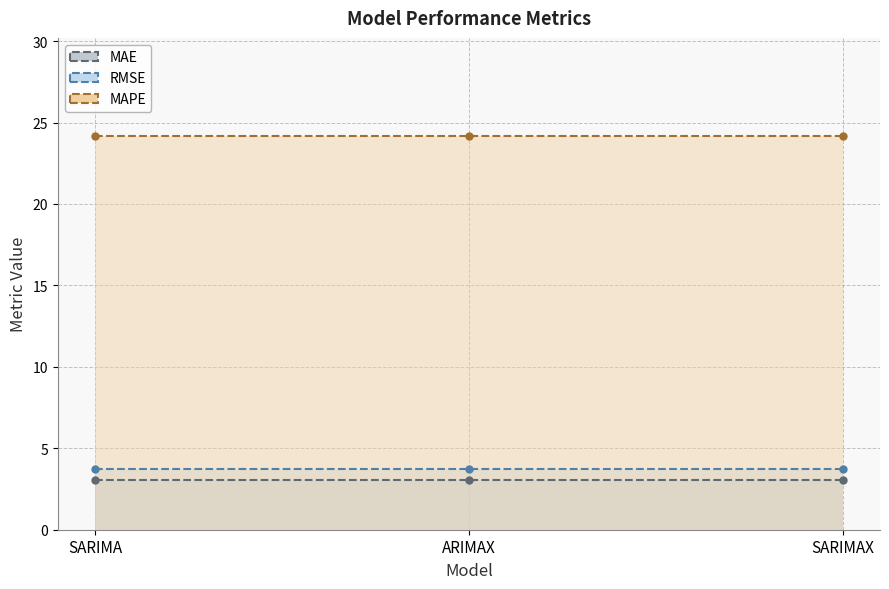

Reading left to right, transcribe all the data shown in this chart.

MAE: 3.0	3.0	3.0
RMSE: 3.7	3.7	3.7
MAPE: 24.2	24.2	24.2